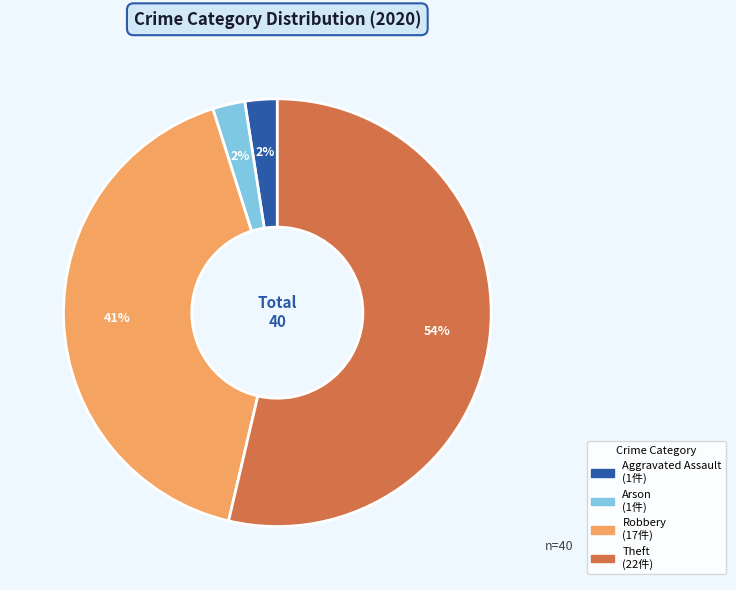

Count the number of slices in the pie.

4